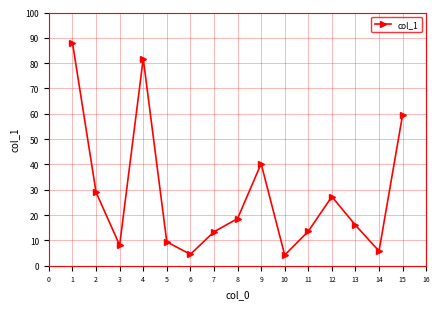

The chart shows a value of 17.3 at 12. True or false?

False